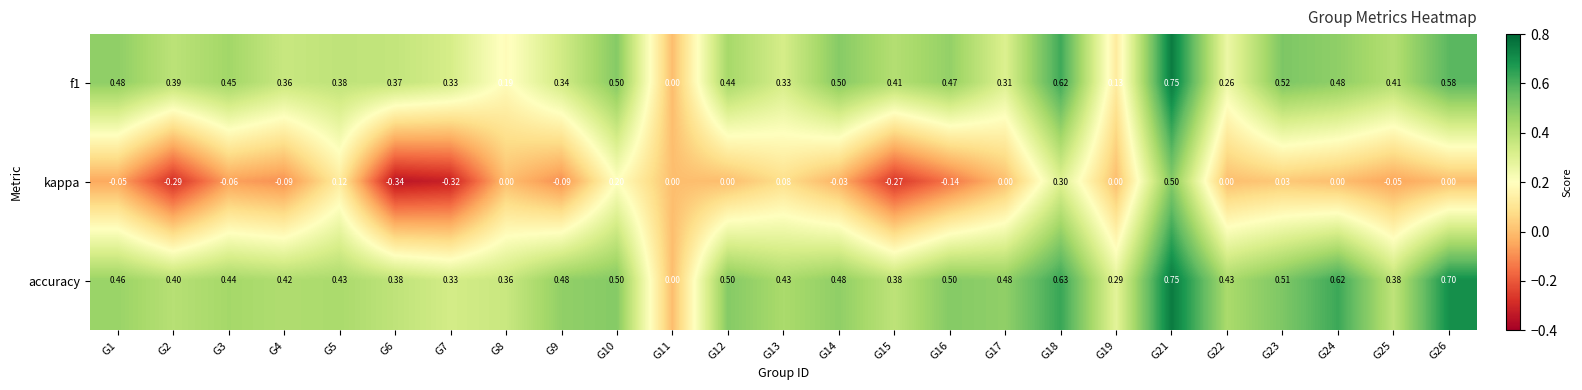

Which series has the largest total across all categories?

accuracy